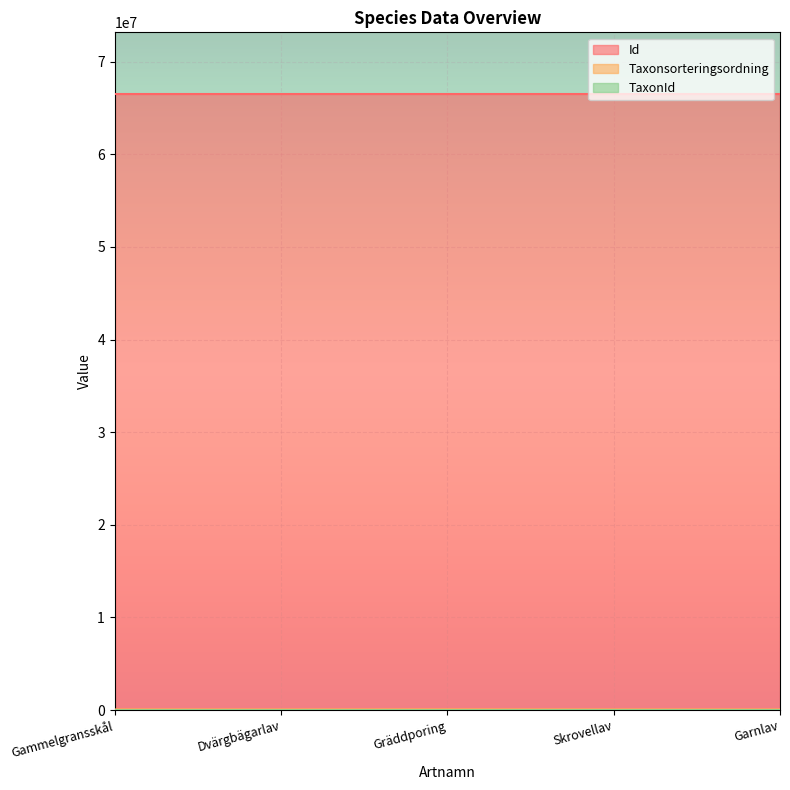

Which series has the largest range (max minus min)?

Taxonsorteringsordning